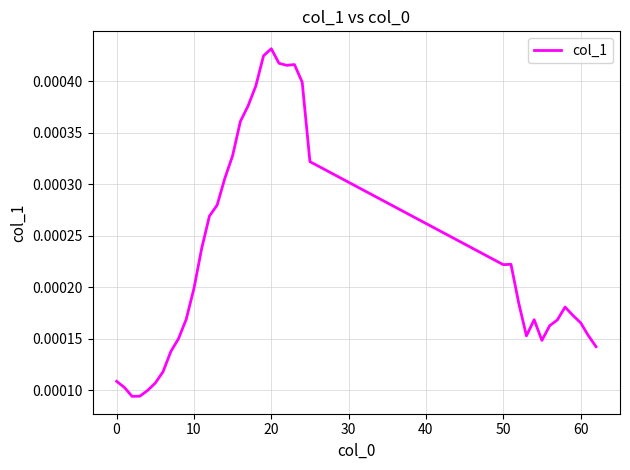

What is the label of the 17th point from the right?

22